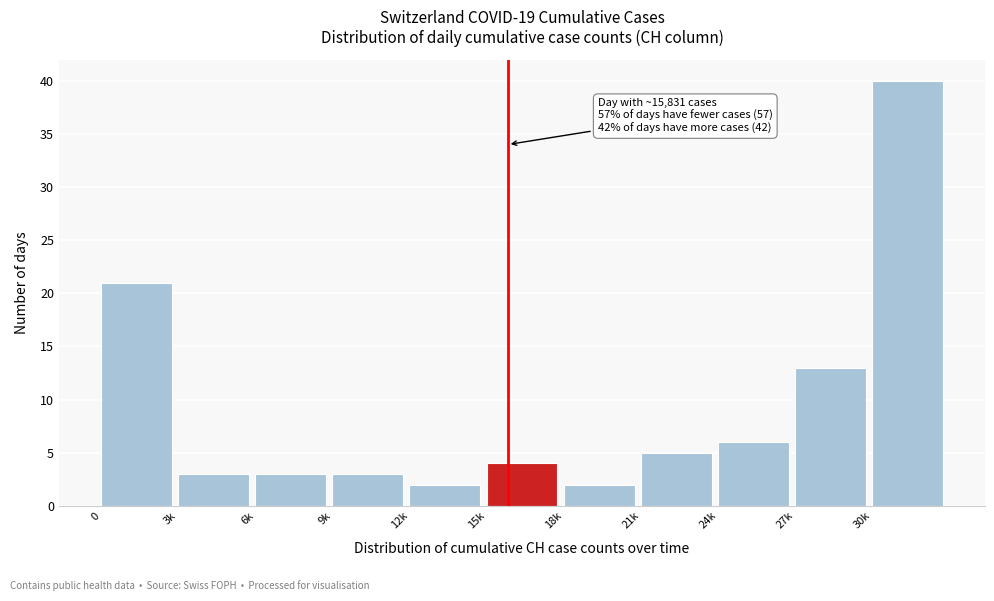

Reading left to right, extract all data points from this chart.

0=21	3k=3	6k=3	9k=3	12k=2	15k=4	18k=2	21k=5	24k=6	27k=13	30k=40